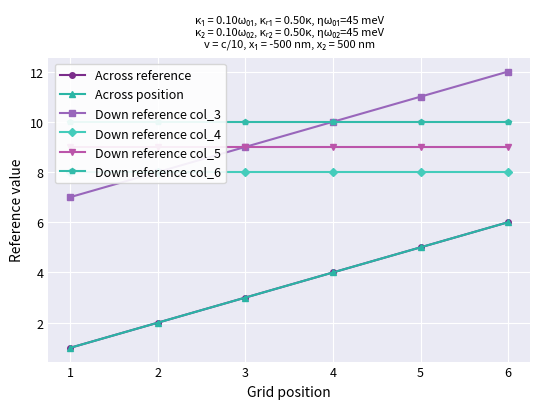

At how many categories does at least one series exceed 2?

6